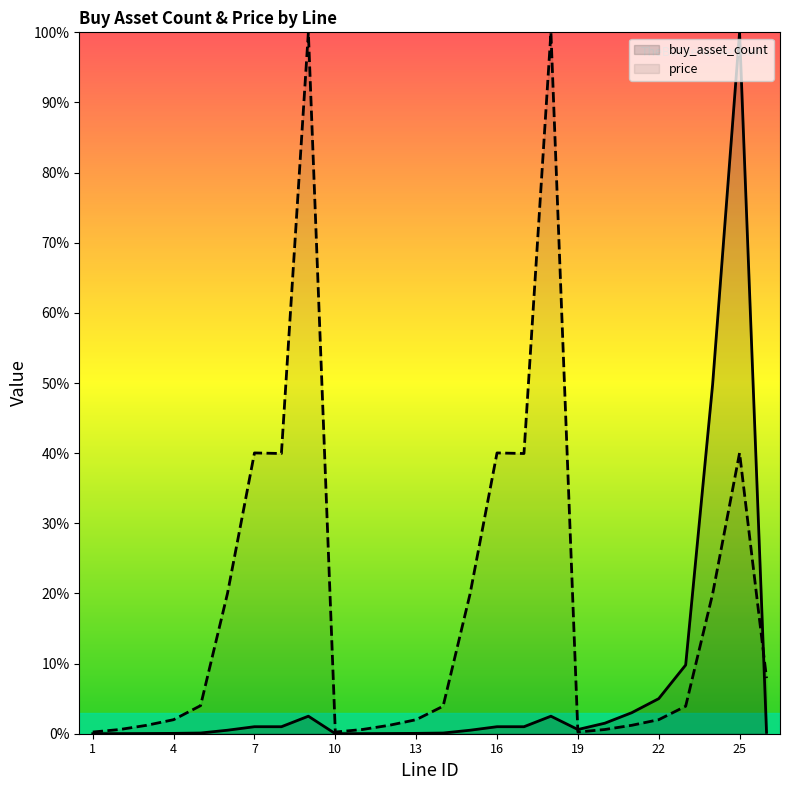

Rank the series at 13 from lowest to highest value.

buy_asset_count, price